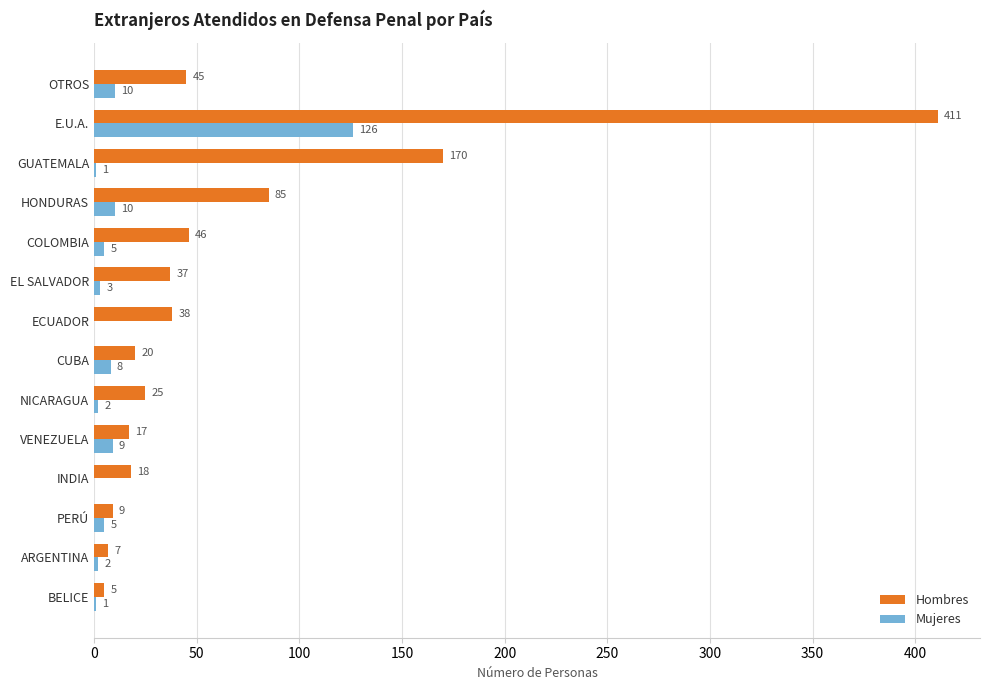

What is the total value across all series at CUBA?

28